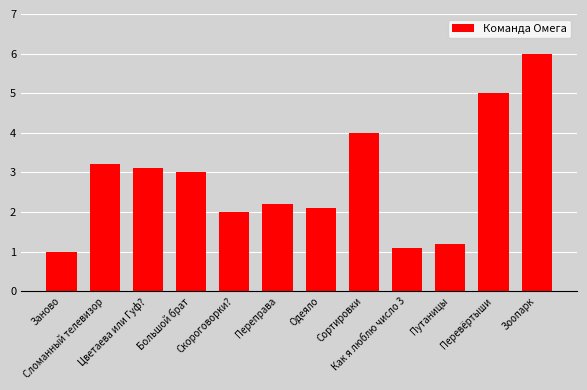

What position from the left is Зоопарк?

12